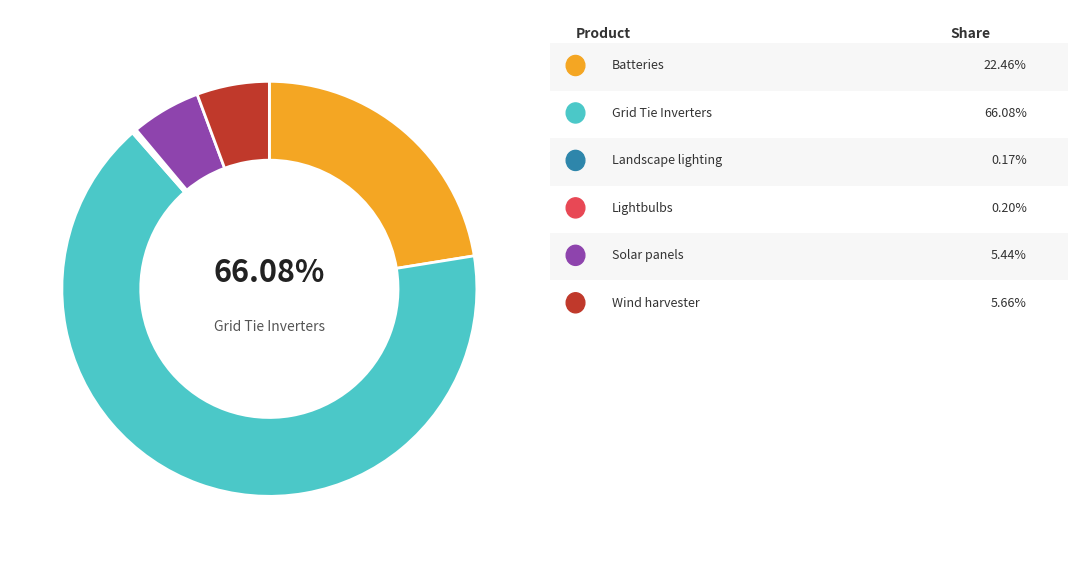

Which category accounts for the majority?

Grid Tie Inverters